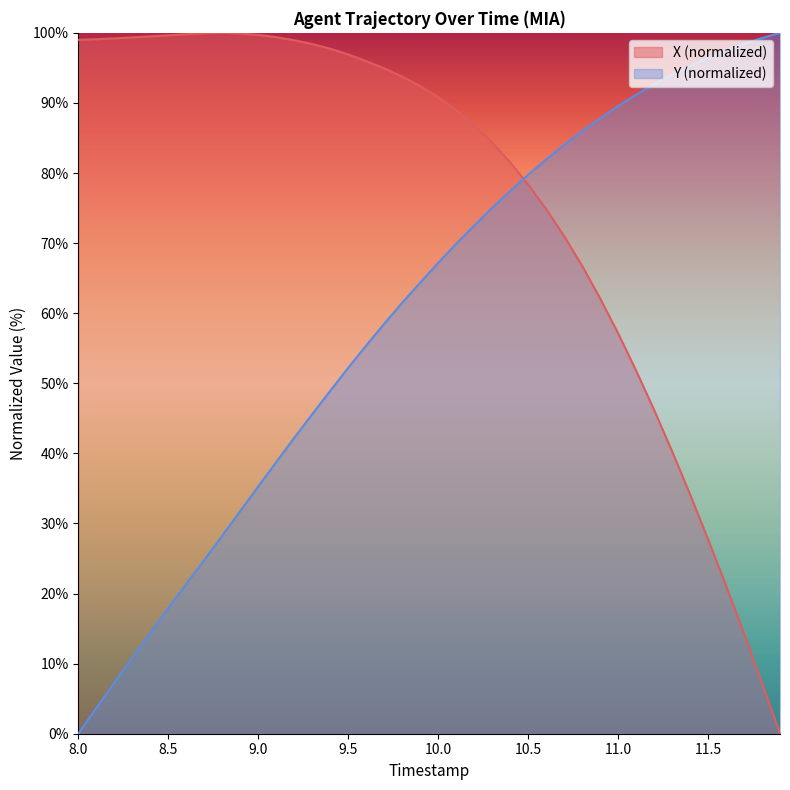

How many values in the Y series are below 67?

20